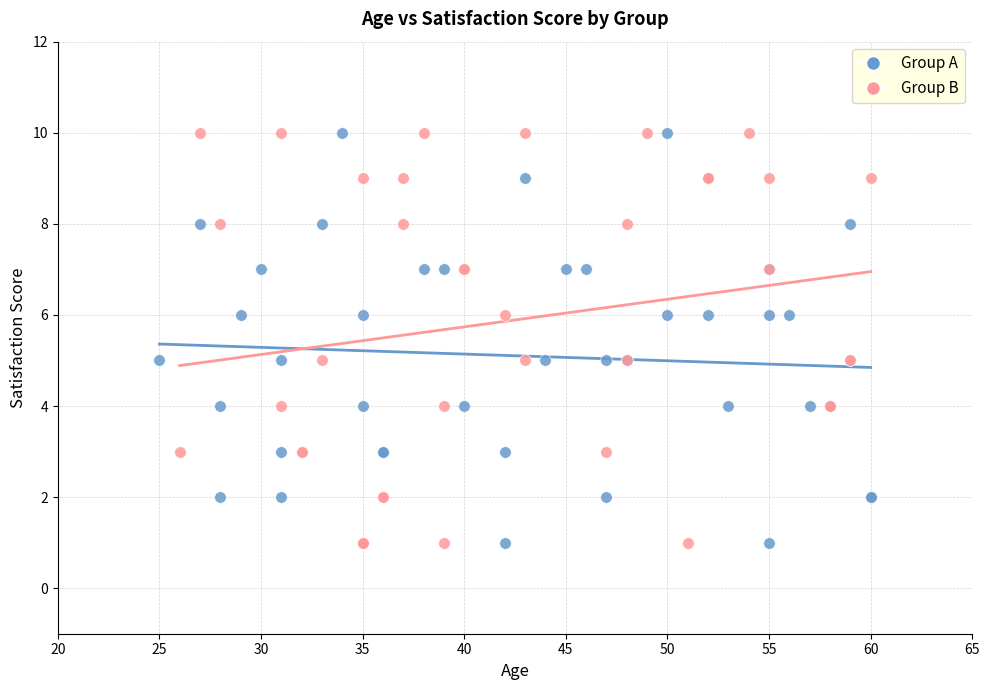

What are all the series names shown in the legend?

Group A, Group B